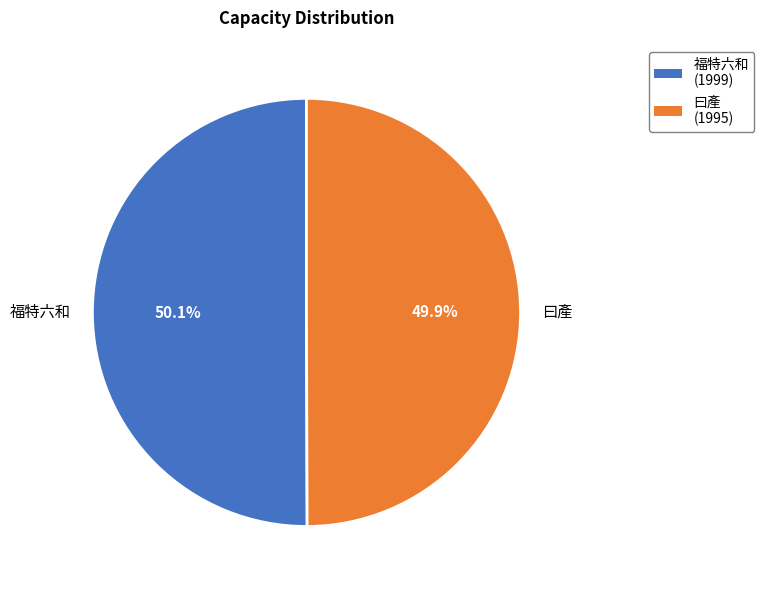

Do 曰產 and 福特六和 together represent more than half of the pie?

Yes